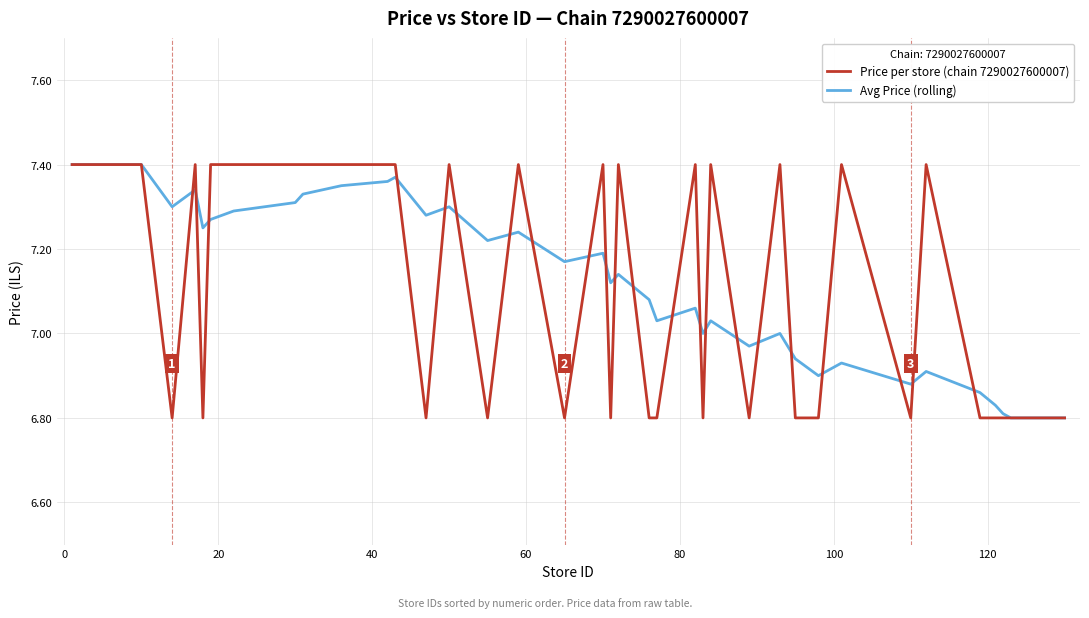

How many distinct data groups are displayed?

2